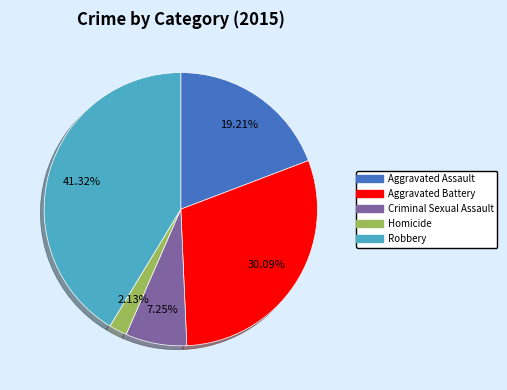

Does Homicide represent more than half of the total?

No